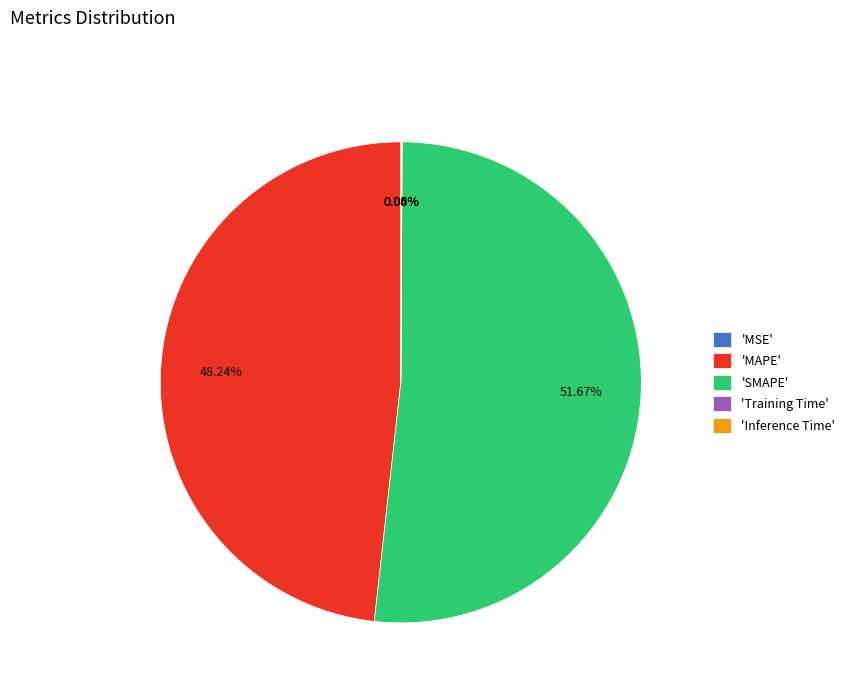

What is the largest slice in the pie chart?

'SMAPE'